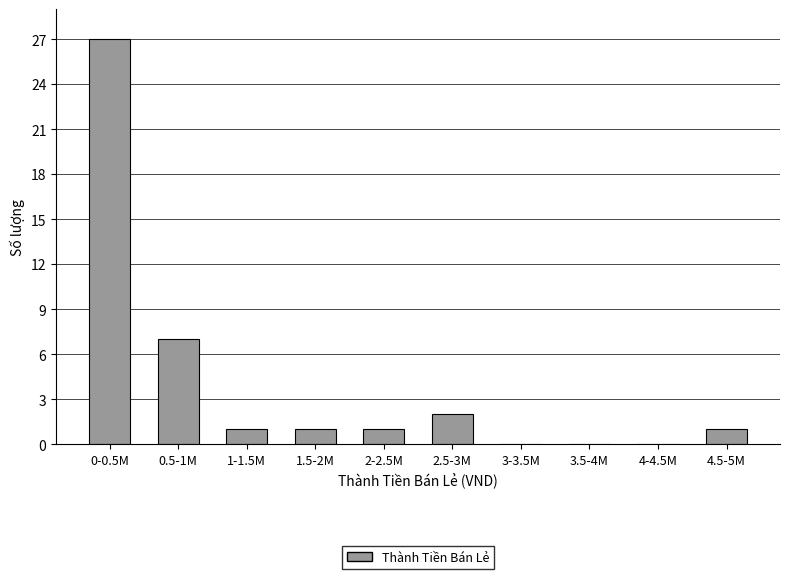

Reading left to right, list all the values displayed in this chart.

0-0.5M=27	0.5-1M=7	1-1.5M=1	1.5-2M=1	2-2.5M=1	2.5-3M=2	3-3.5M=0	3.5-4M=0	4-4.5M=0	4.5-5M=1